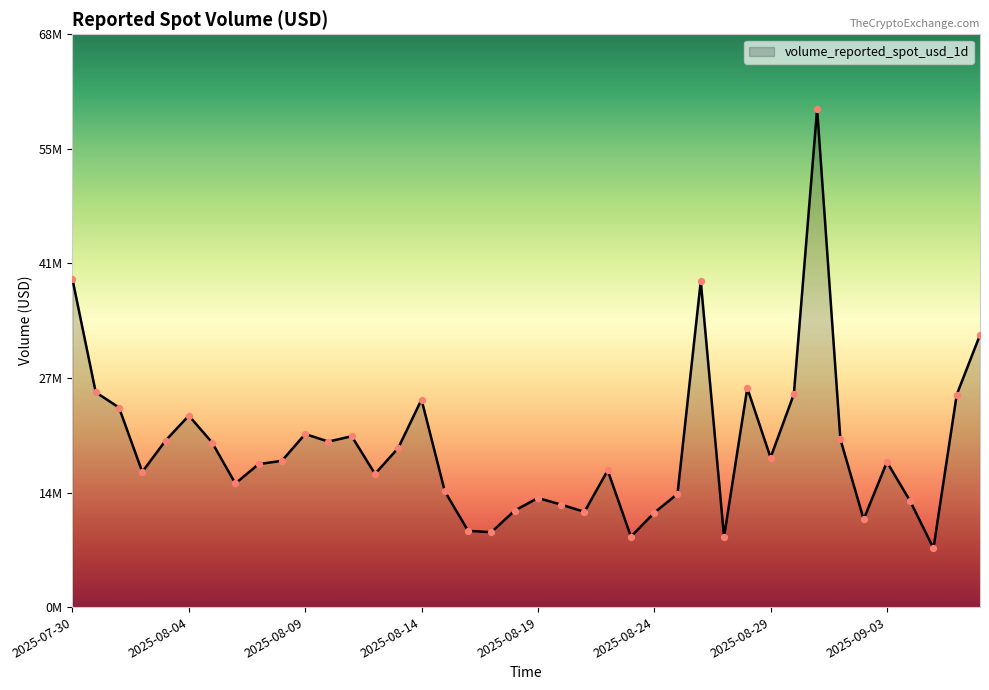

Does the chart have visible grid lines?

No